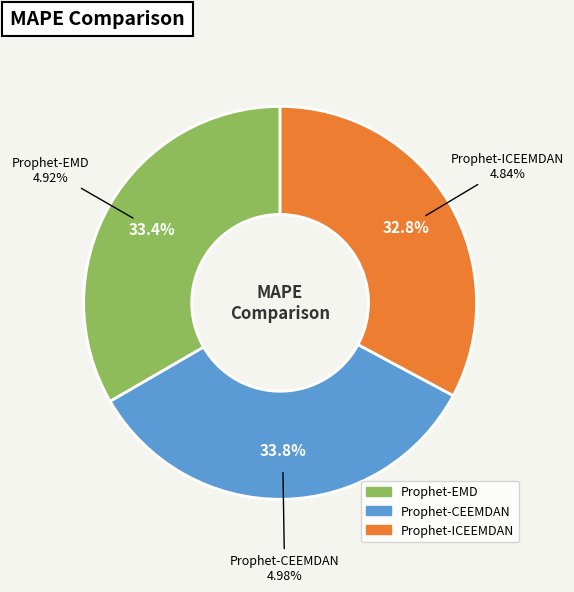

To the nearest percent, what is the average slice percentage?

33%